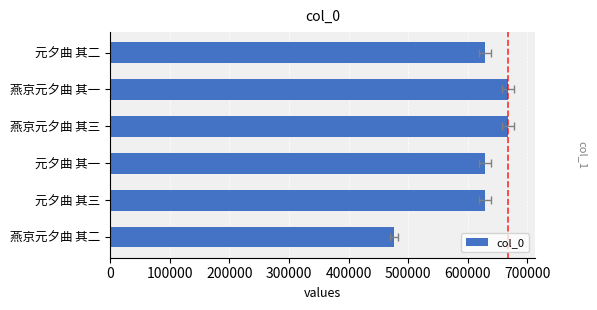

Reading left to right, what are all the values shown in this chart?

476431	628871	628869	668073	668072	628870